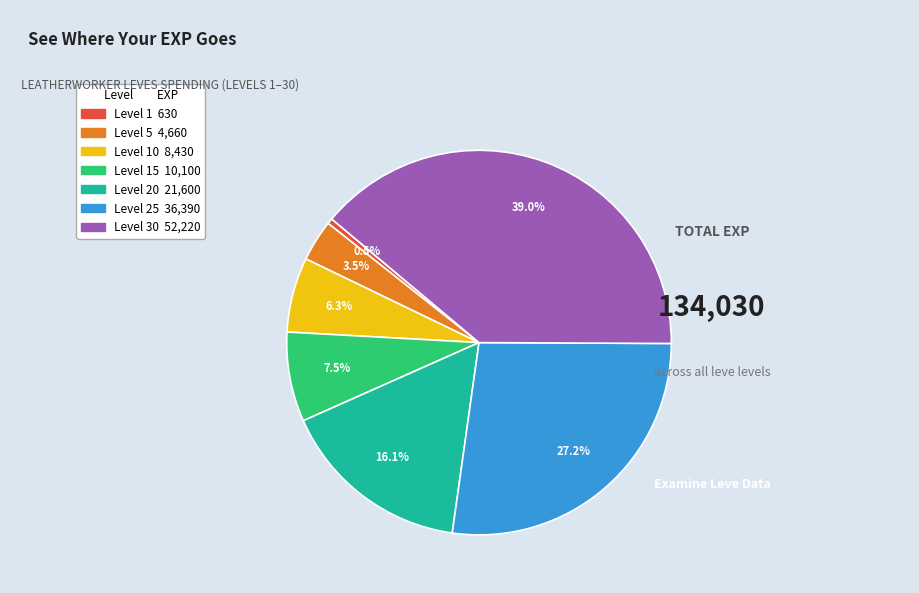

Is there any slice that represents more than half of the pie?

No